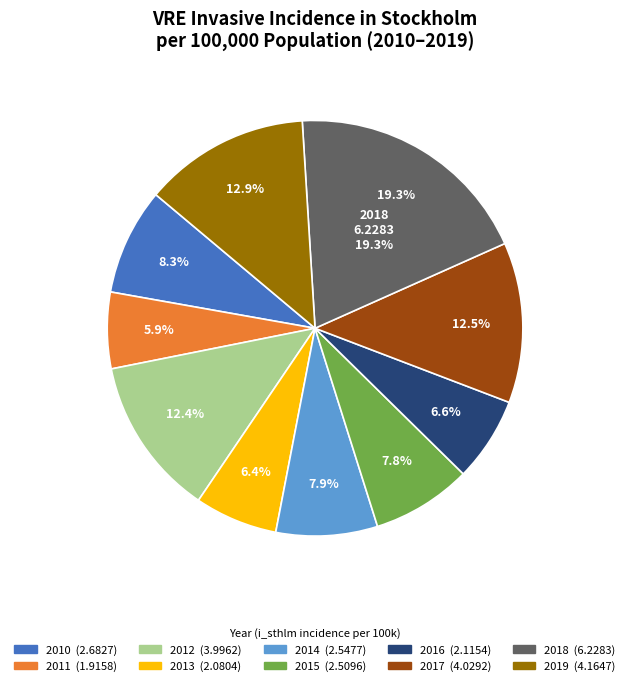

True or false: 2014 accounts for 8% of the total.

True